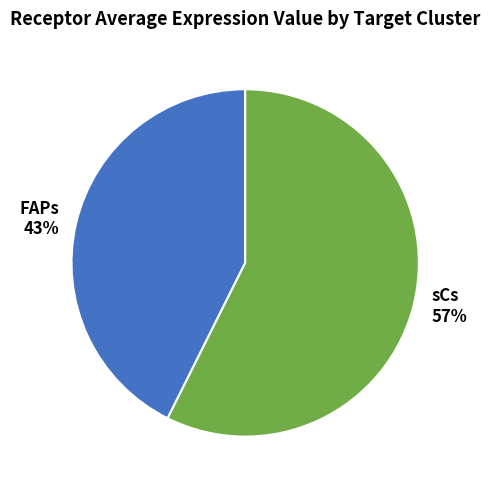

The FAPs slice represents 43% of the pie. True or false?

True